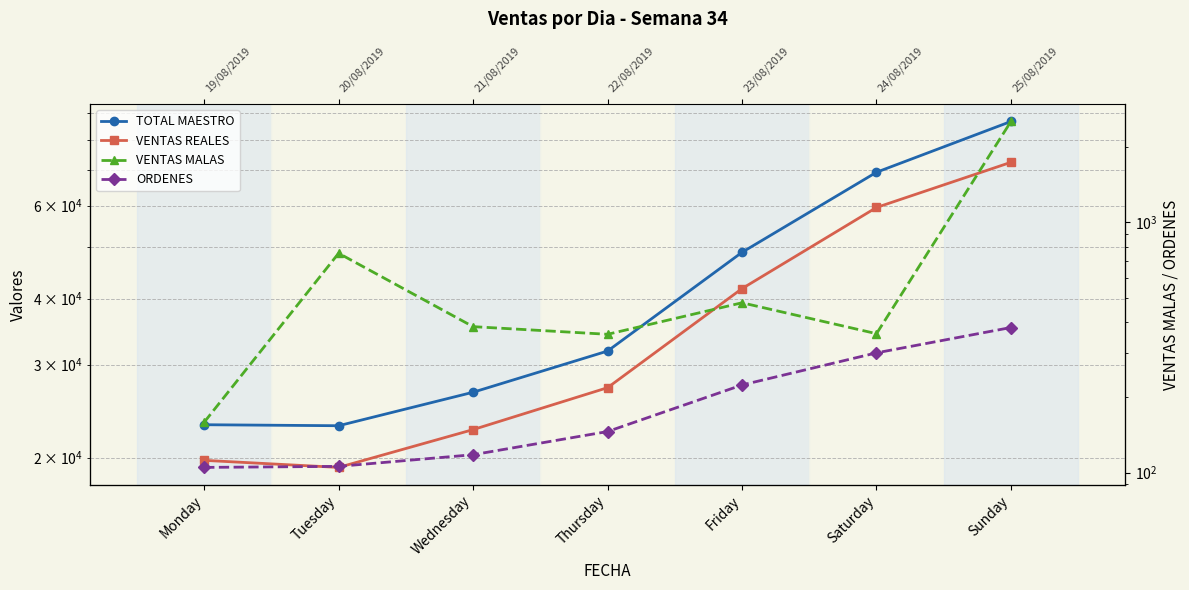

Which series has the largest range (max minus min)?

TOTAL MAESTRO